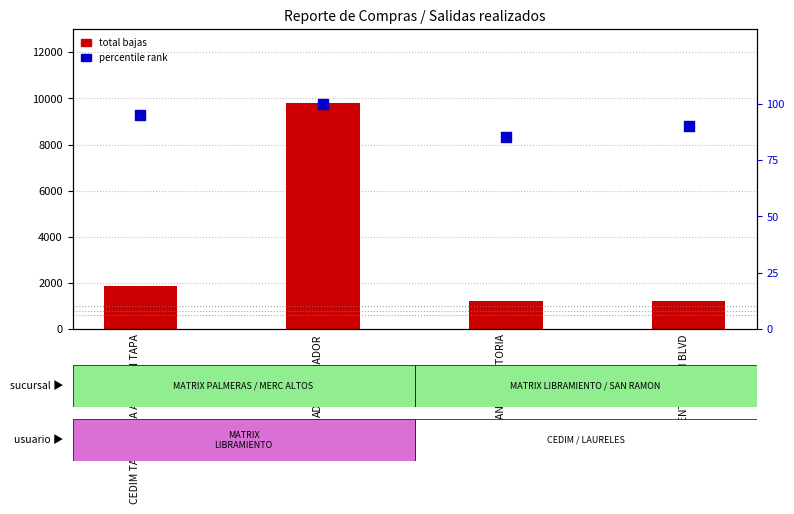

Which series reaches the minimum Y coordinate?

percentile rank